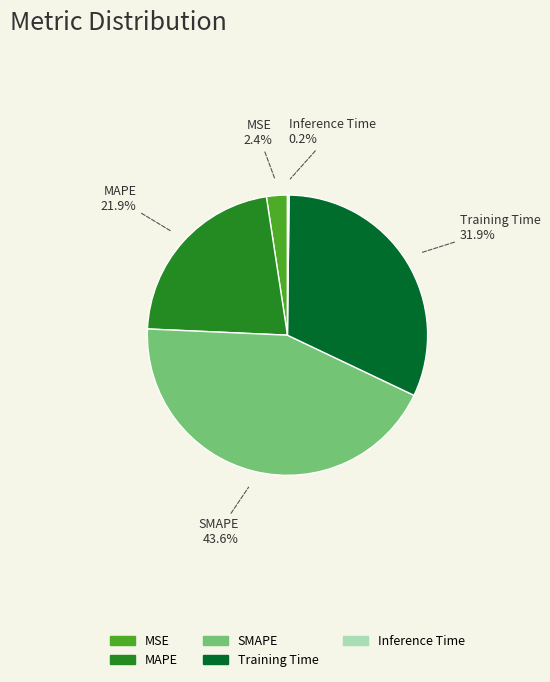

What is the total percentage of Training Time and SMAPE?

75.5%